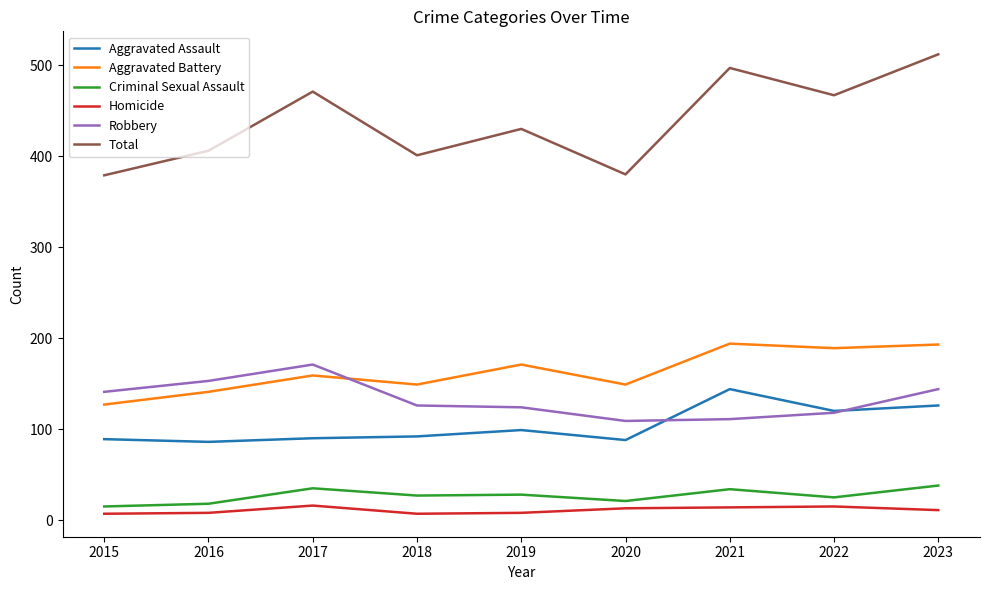

How many values in the Aggravated Assault series are below 92?

4